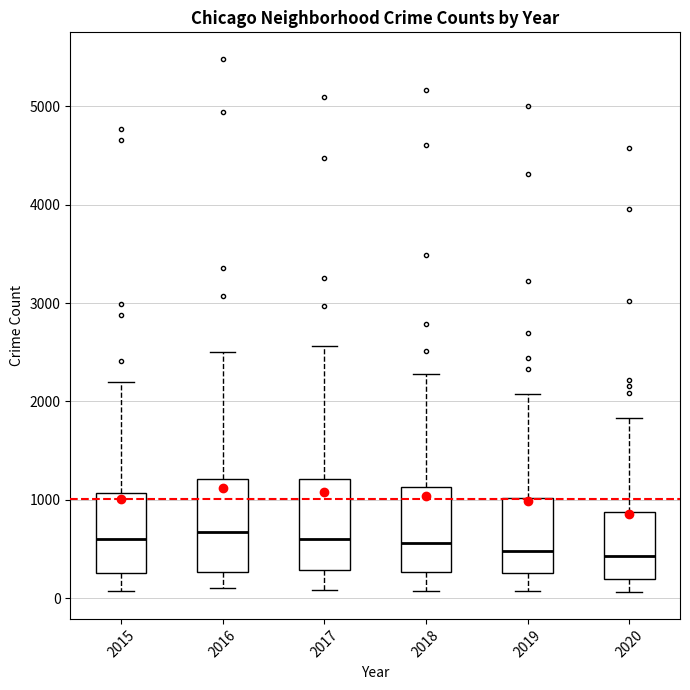

Where does the lower whisker of the box at x = 2015 end on the y-axis? The values are not printed on the chart, so give them approximately, as read against the axis.

100